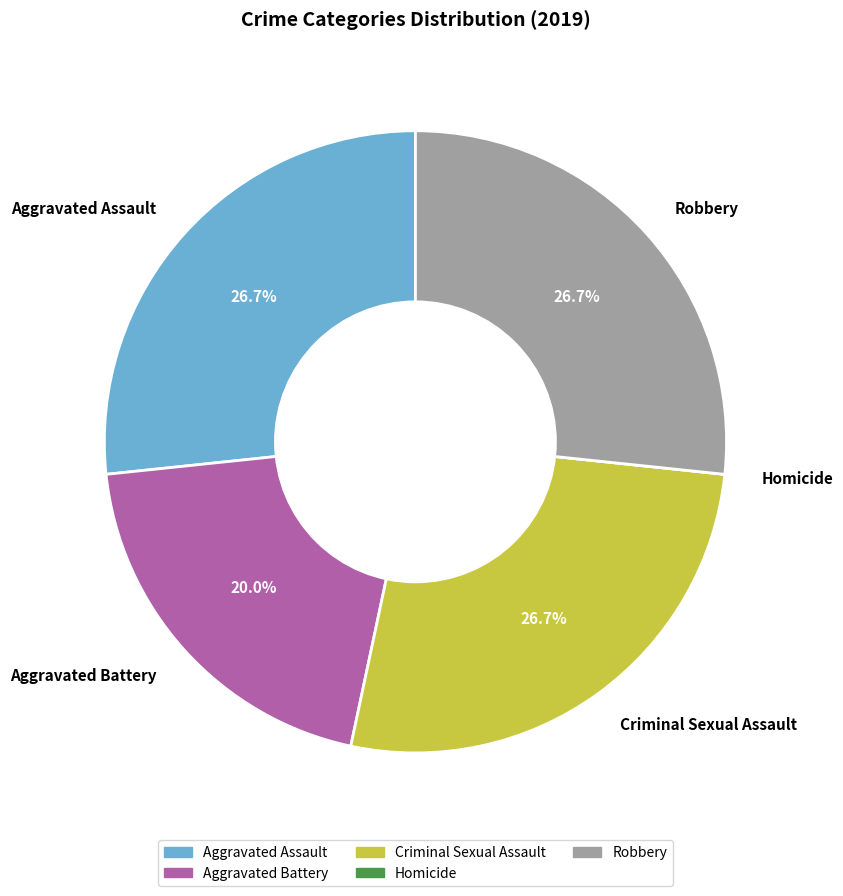

How much of the chart is everything except Criminal Sexual Assault?

73.3%